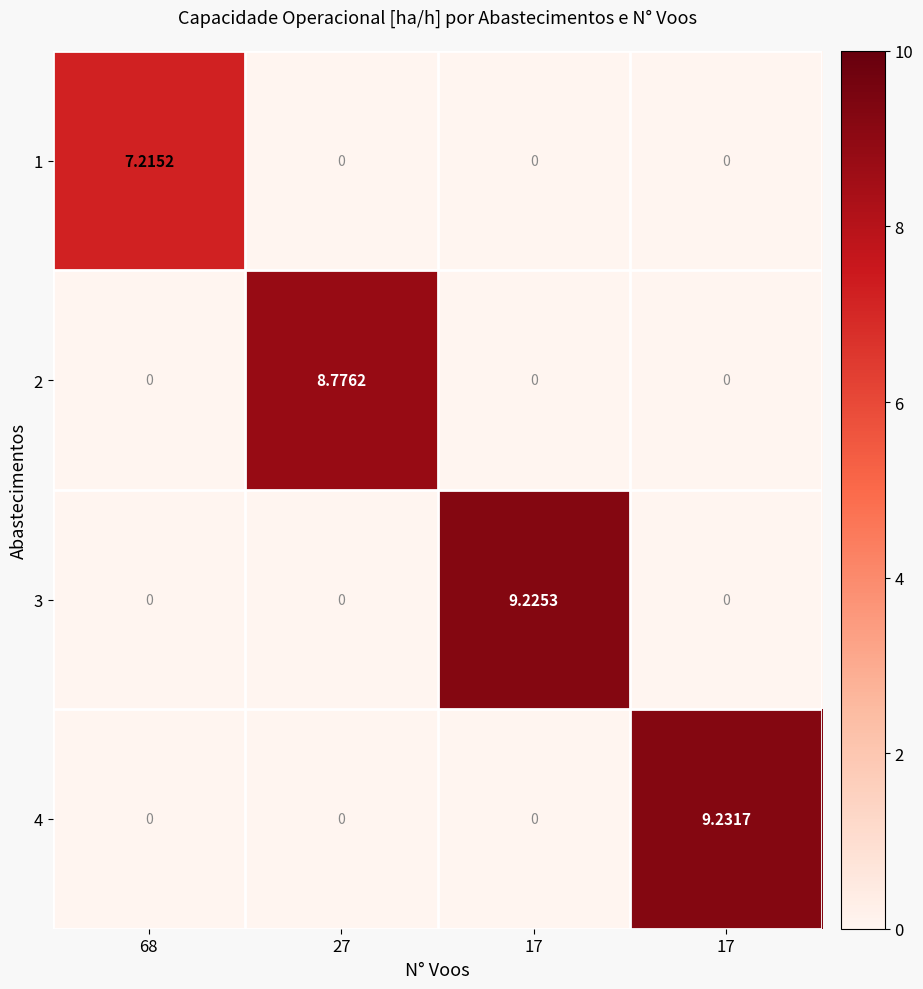

Which series has the largest total across all categories?

4